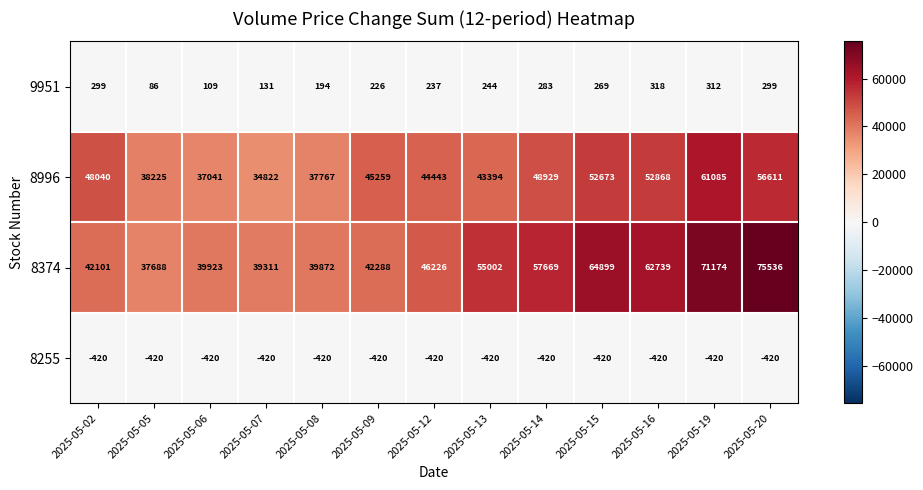

Is it true that 9951 equals 55 at 2025-05-07?

False